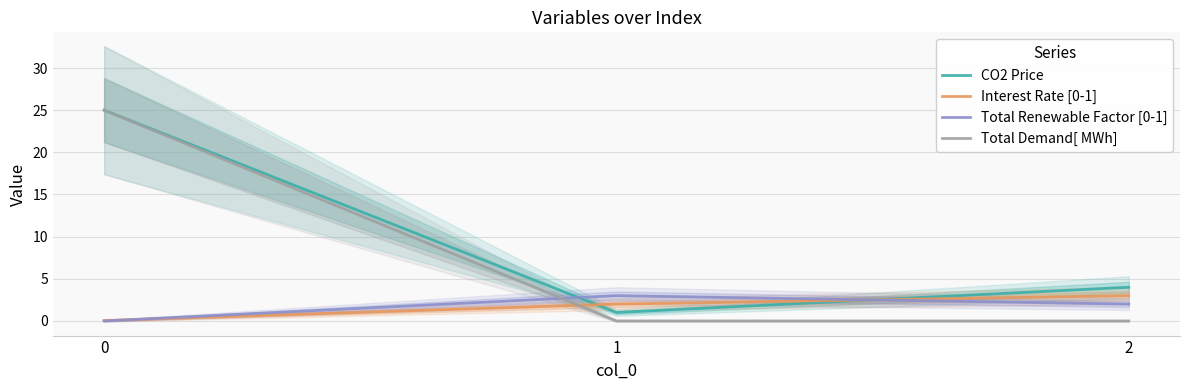

Reading right to left, list all the values displayed in this chart.

CO2 Price: 4.0	1.0	25.0
Interest Rate [0-1]: 3.0	2.0	0.1
Total Renewable Factor [0-1]: 2.0	3.0	0.0
Total Demand[ MWh]: 0.0	0.0	25.0